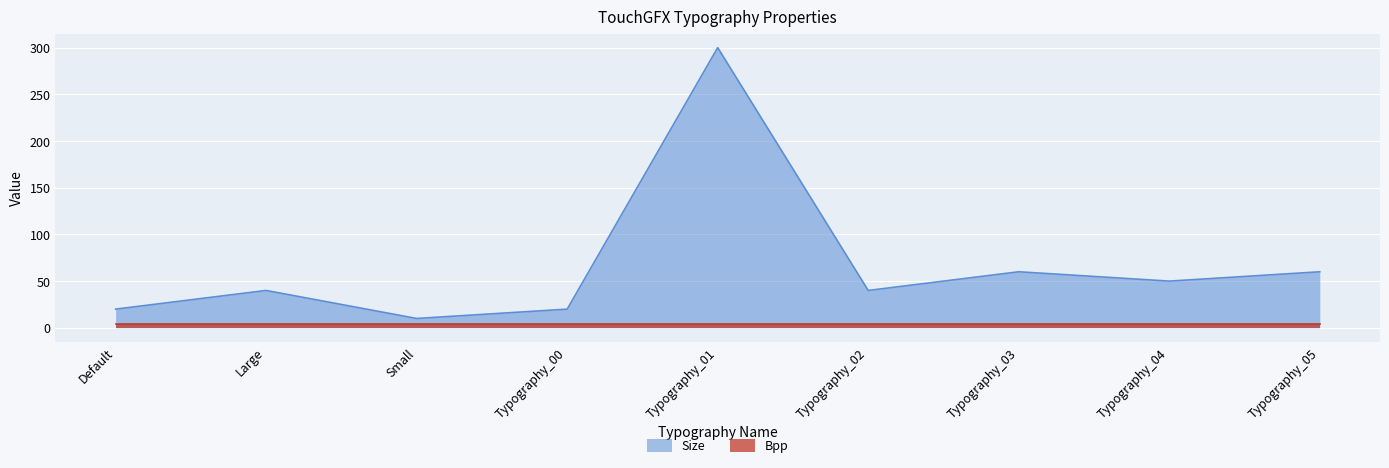

What is the difference between the maximum and minimum values?

290